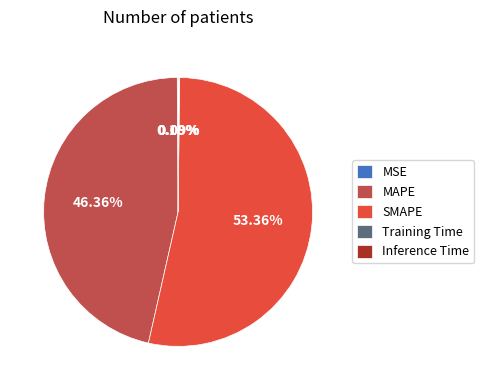

What percentage is NOT represented by SMAPE?

46.6%